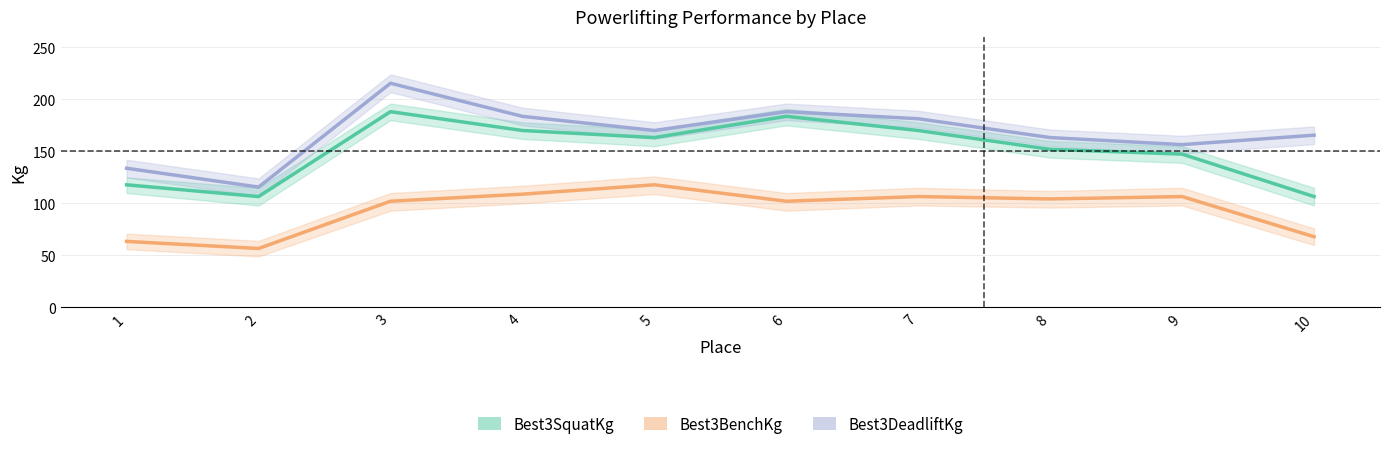

How many interior local peaks does the Best3SquatKg series have?

2